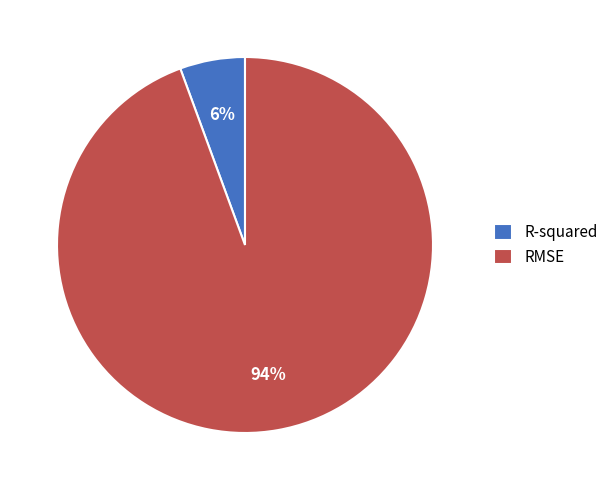

To the nearest percent, what is the combined percentage of R-squared and RMSE?

100%